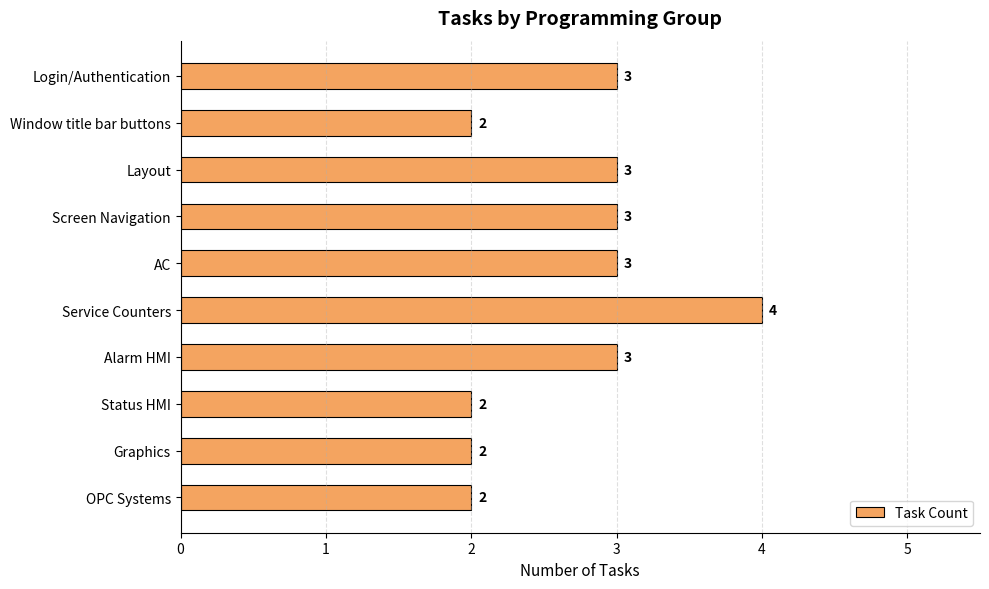

Which category has the highest value across all series?

Service Counters